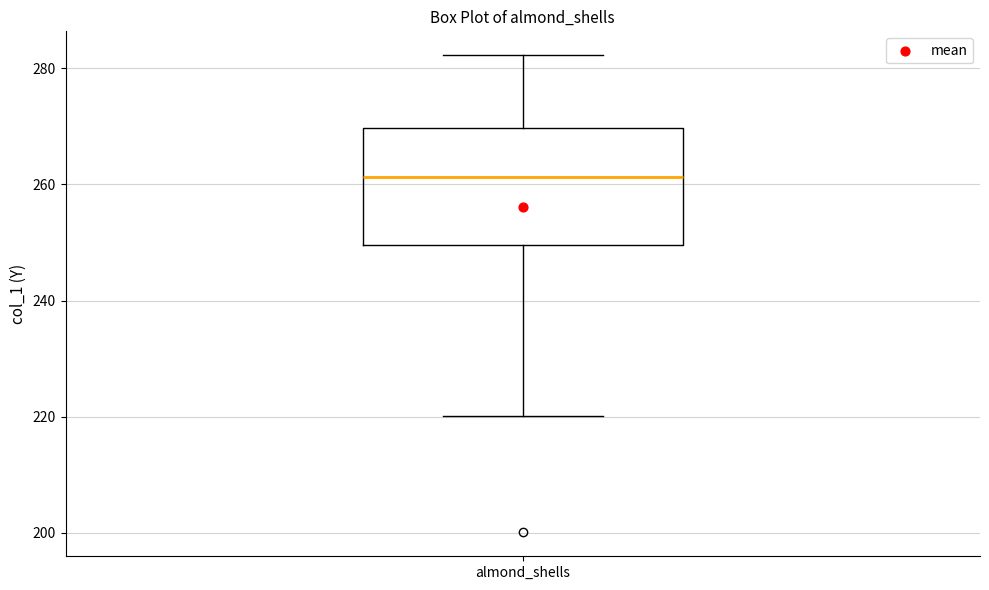

Read this box plot against the y-axis: the position of the median line, the range covered by the box, and the ends of both whiskers. The values are not printed on the chart, so give them approximately, as read against the axis.

median 262, box 250 to 270, whiskers 220 to 282